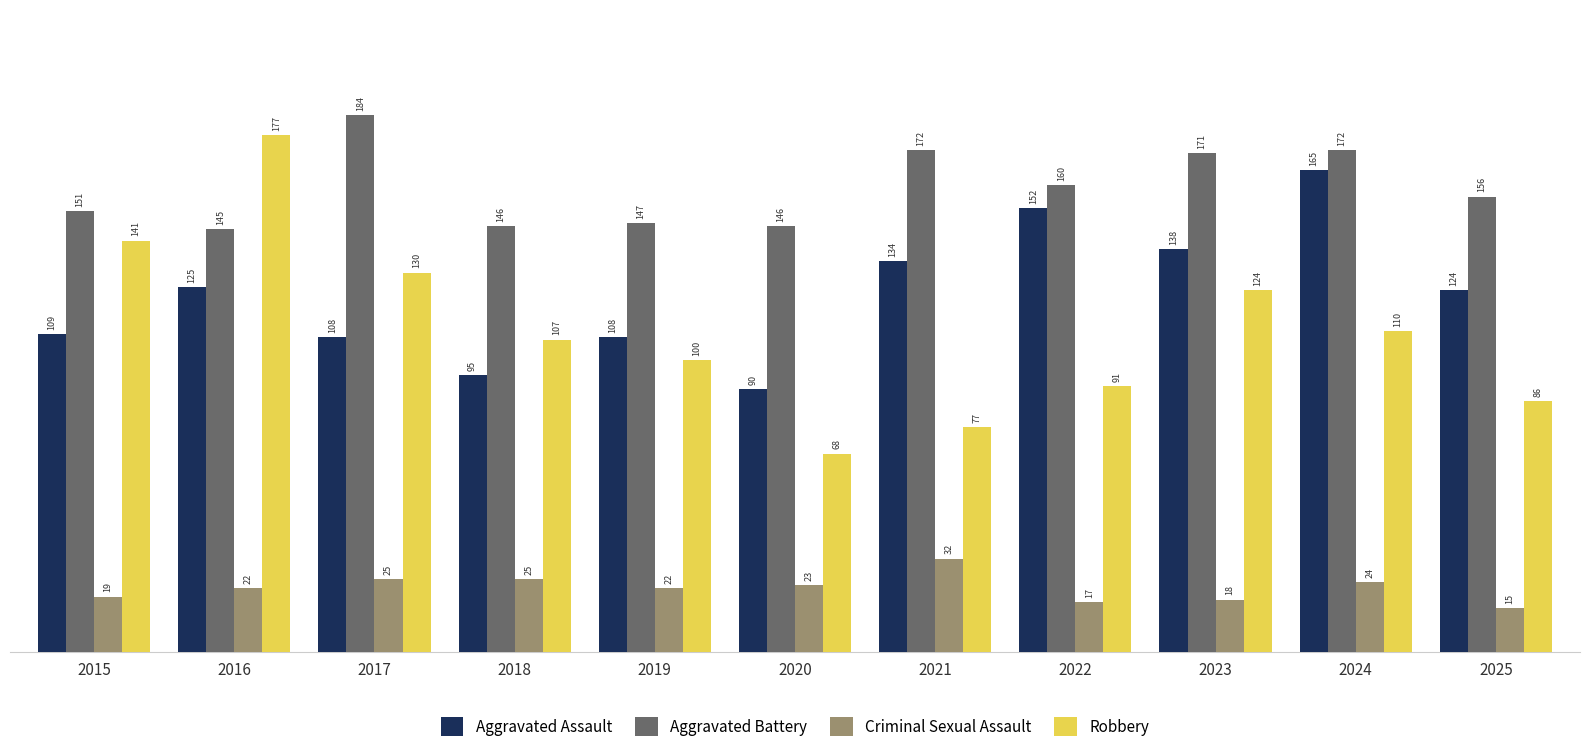

Reading right to left, transcribe all the data shown in this chart.

Aggravated Assault: 124	165	138	152	134	90	108	95	108	125	109
Aggravated Battery: 156	172	171	160	172	146	147	146	184	145	151
Criminal Sexual Assault: 15	24	18	17	32	23	22	25	25	22	19
Robbery: 86	110	124	91	77	68	100	107	130	177	141